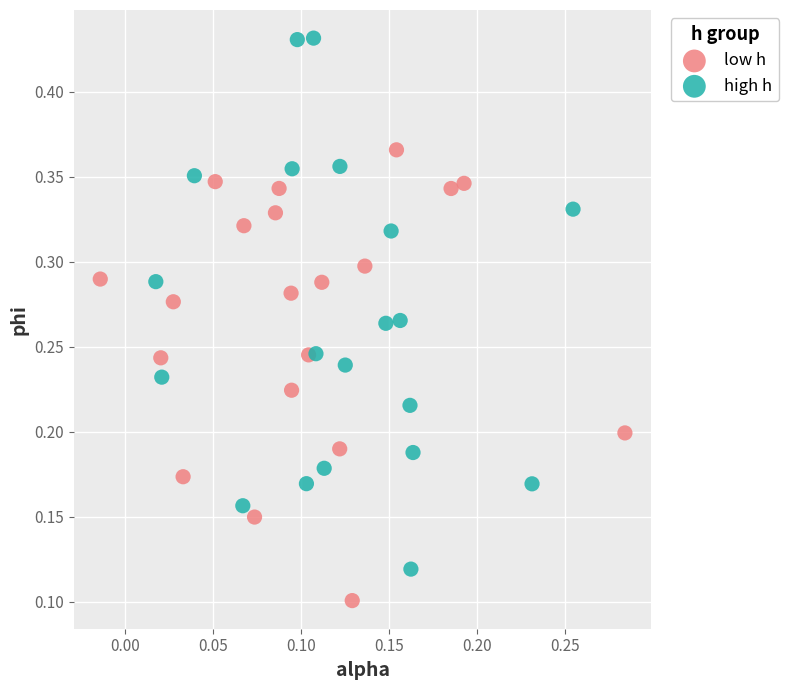

Which series contains the lowest Y value?

low h